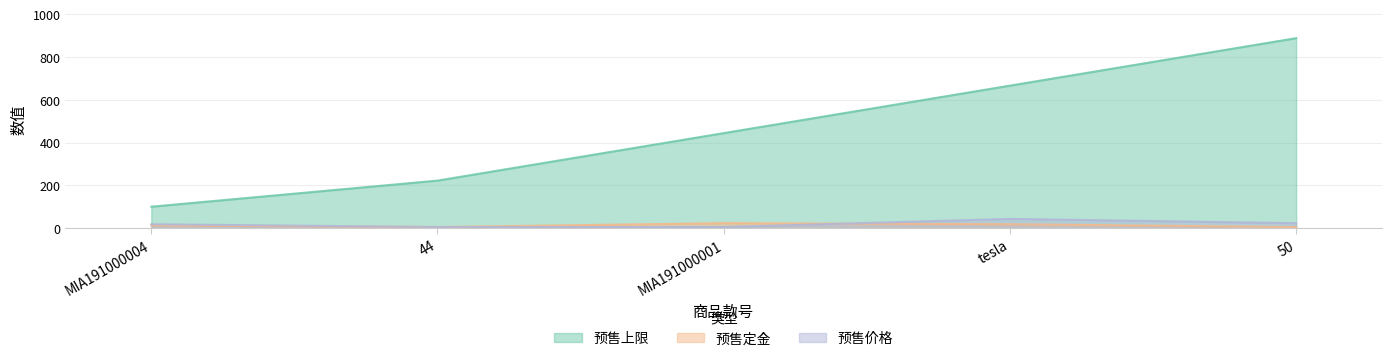

How many lines are shown in the chart?

3